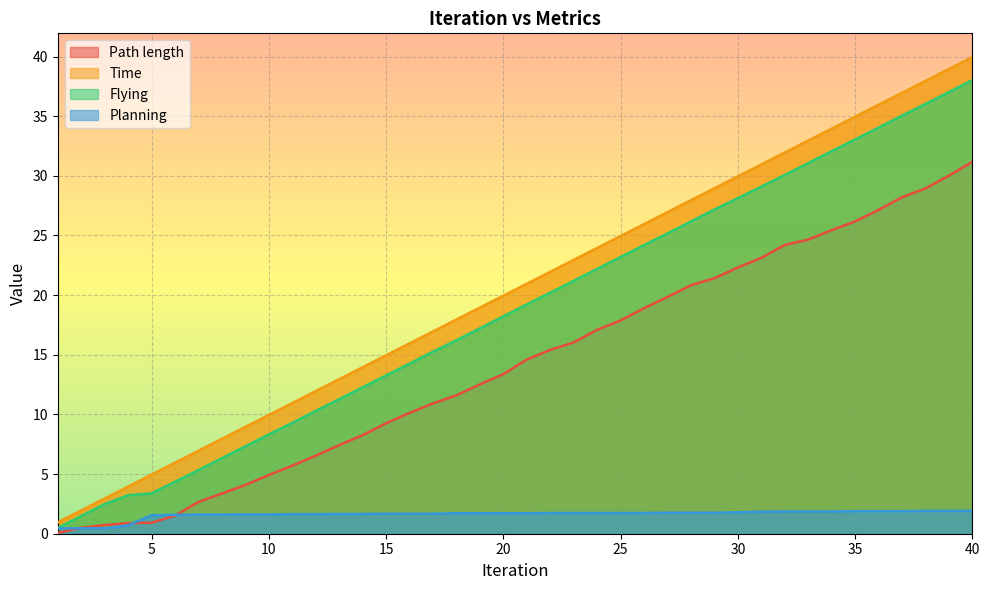

What is the difference between the Planning values at 37 and 30?

0.1